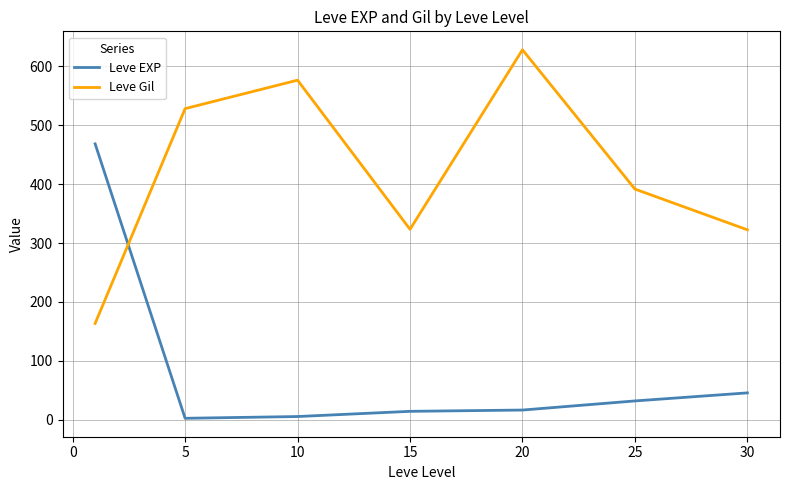

What is the maximum value for Leve Gil?

628.3